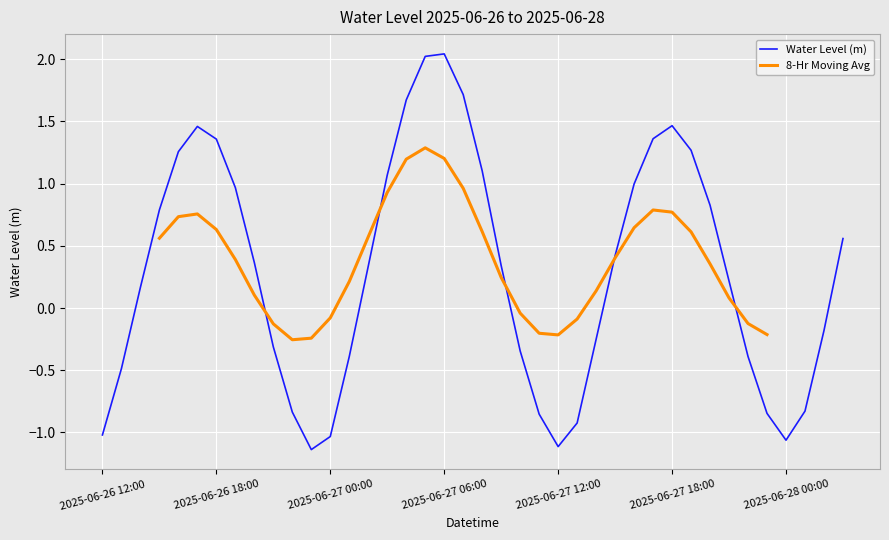

Reading left to right, transcribe all the data shown in this chart.

2025-06-26 12:00=-1.0	2025-06-26 13:00=-0.5	2025-06-26 14:00=0.2	2025-06-26 15:00=0.8	2025-06-26 16:00=1.3	2025-06-26 17:00=1.5	2025-06-26 18:00=1.4	2025-06-26 19:00=1.0	2025-06-26 20:00=0.4	2025-06-26 21:00=-0.3	2025-06-26 22:00=-0.8	2025-06-26 23:00=-1.1	2025-06-27 00:00=-1.0	2025-06-27 01:00=-0.4	2025-06-27 02:00=0.3	2025-06-27 03:00=1.1	2025-06-27 04:00=1.7	2025-06-27 05:00=2.0	2025-06-27 06:00=2.0	2025-06-27 07:00=1.7	2025-06-27 08:00=1.1	2025-06-27 09:00=0.3	2025-06-27 10:00=-0.3	2025-06-27 11:00=-0.9	2025-06-27 12:00=-1.1	2025-06-27 13:00=-0.9	2025-06-27 14:00=-0.3	2025-06-27 15:00=0.4	2025-06-27 16:00=1.0	2025-06-27 17:00=1.4	2025-06-27 18:00=1.5	2025-06-27 19:00=1.3	2025-06-27 20:00=0.8	2025-06-27 21:00=0.2	2025-06-27 22:00=-0.4	2025-06-27 23:00=-0.8	2025-06-28 00:00=-1.1	2025-06-28 01:00=-0.8	2025-06-28 02:00=-0.2	2025-06-28 03:00=0.6